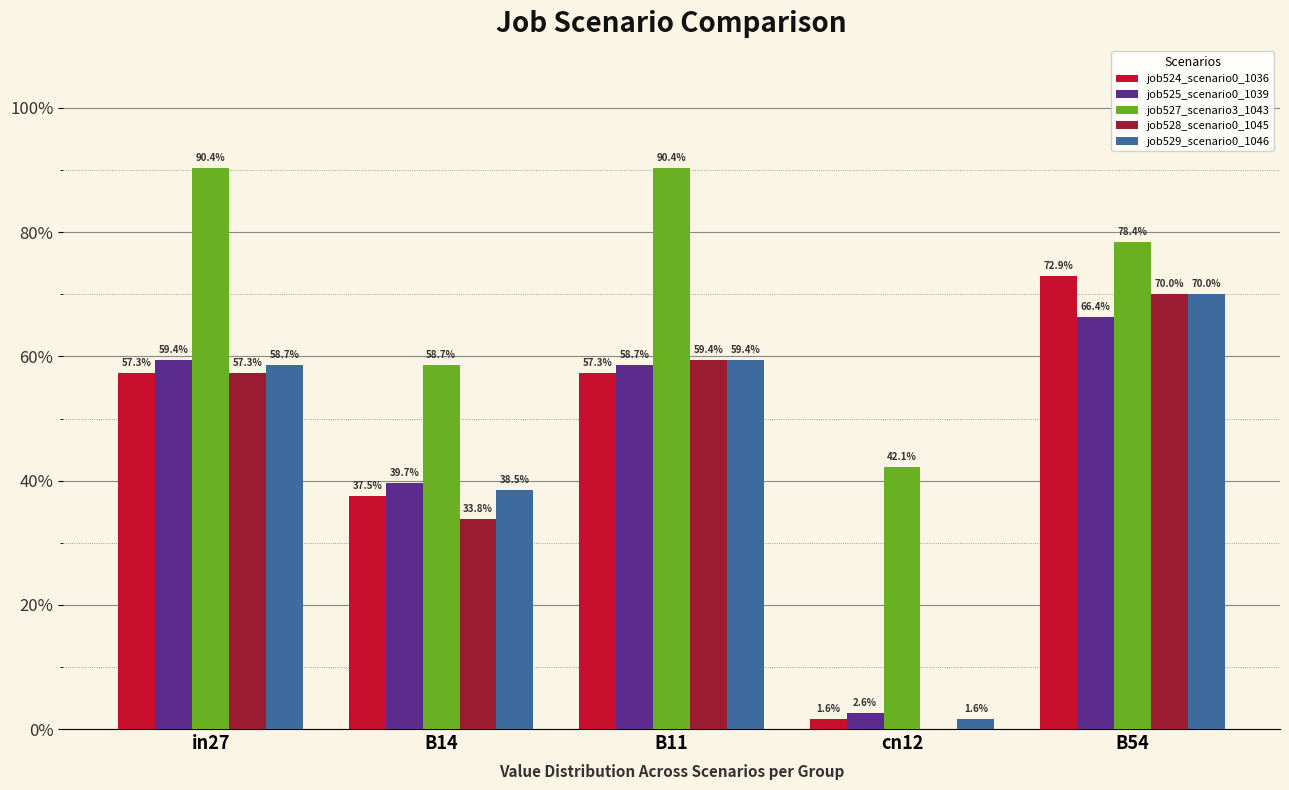

Does the chart contain stacked bars?

No